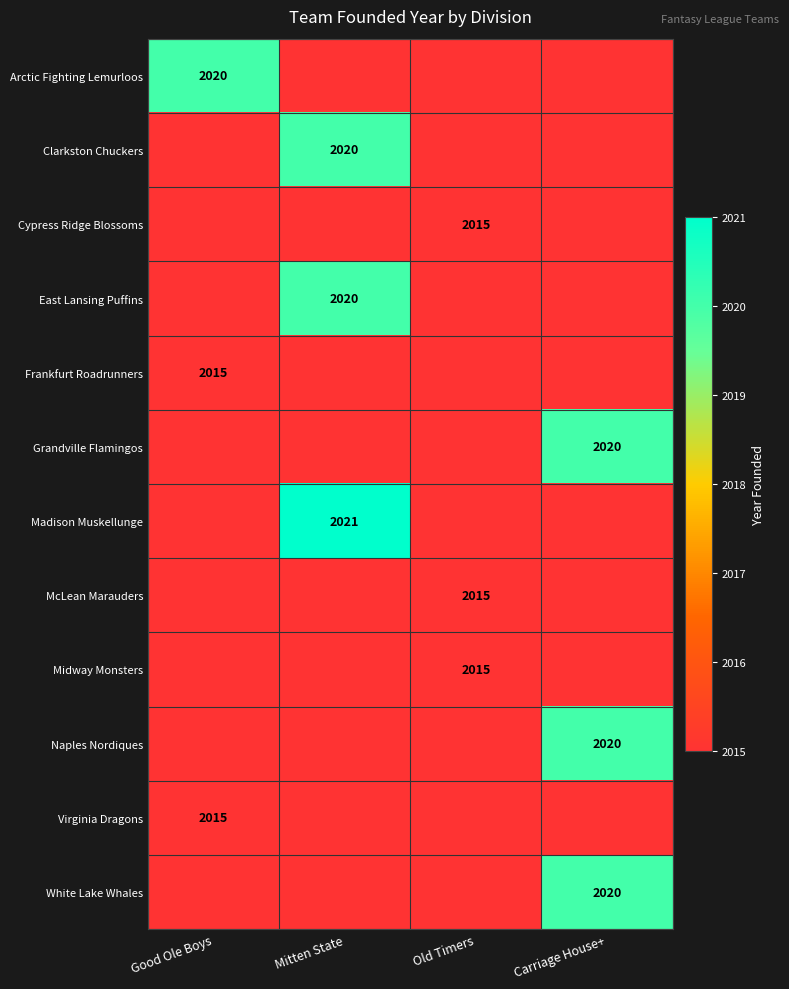

What is the difference between the highest and lowest values at Carriage House+?

6